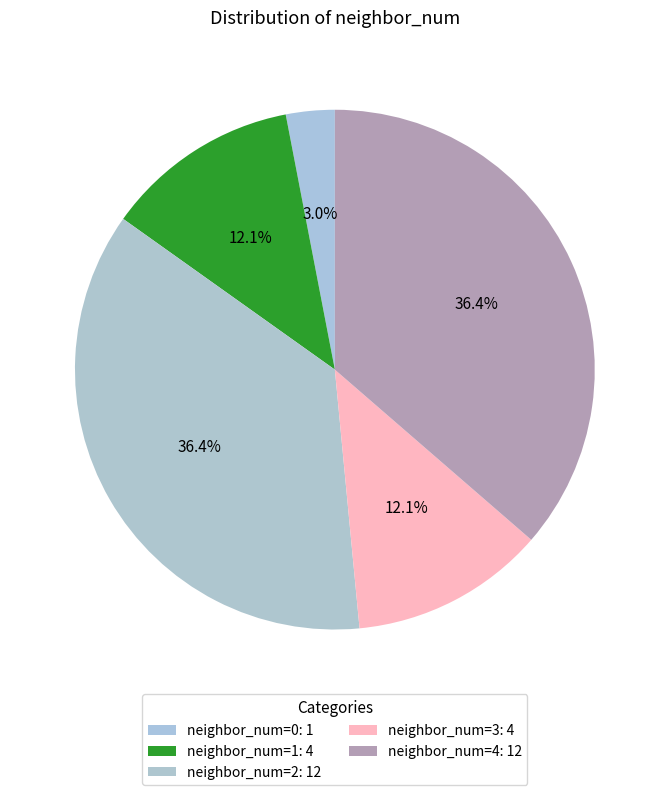

How many segments does this pie chart have?

5